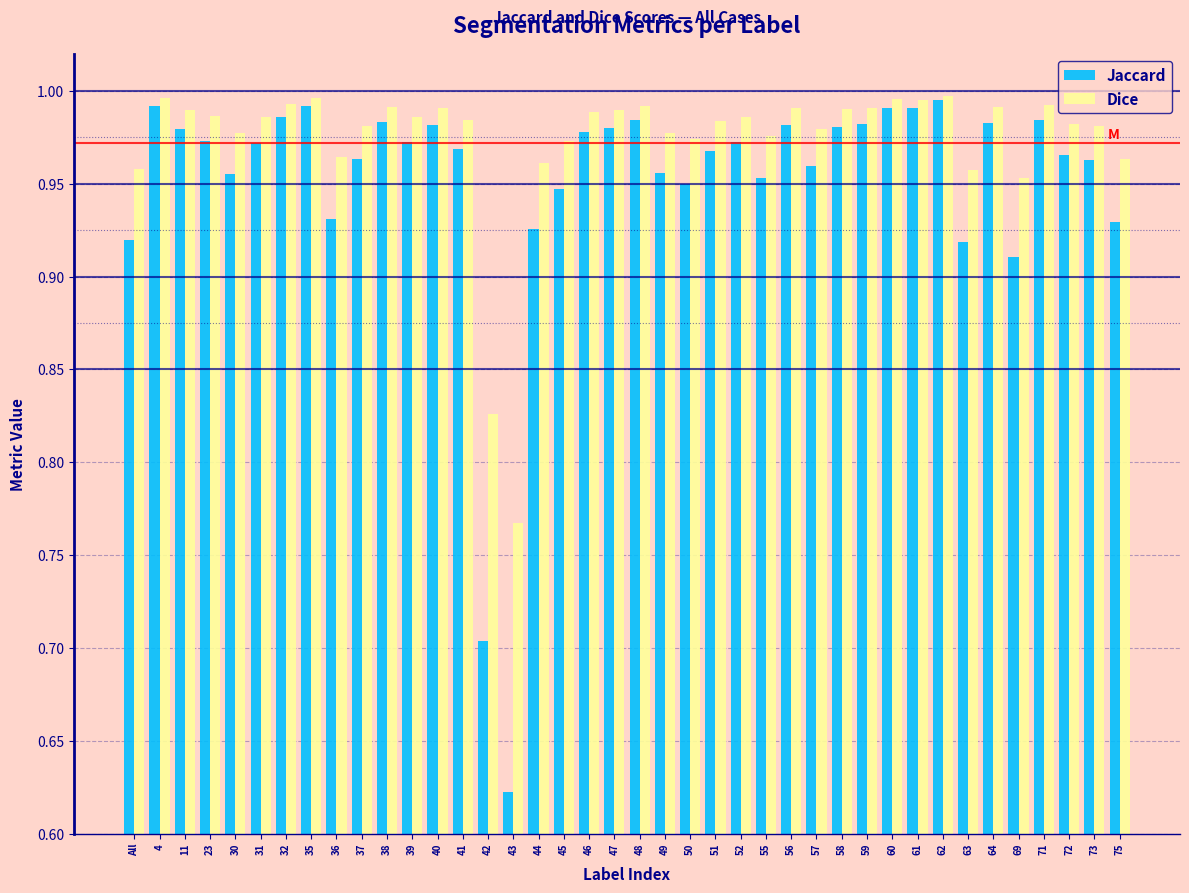

List the series in order of their overall mean, lowest first.

Jaccard, Dice